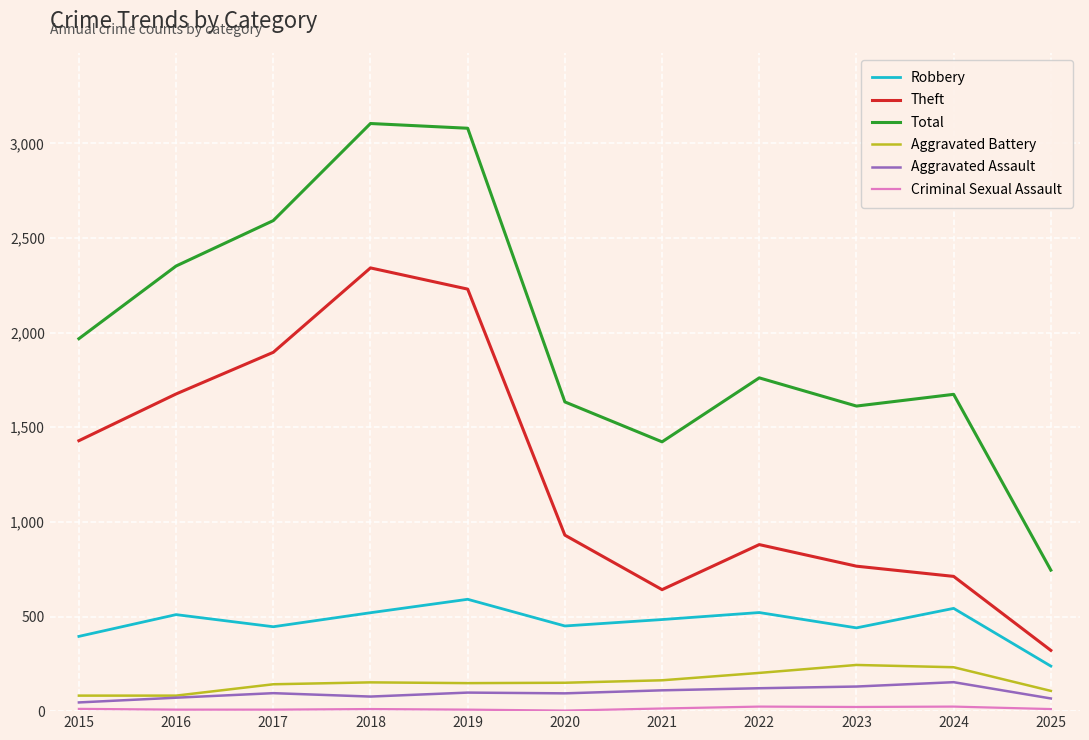

True or false: Aggravated Battery and Robbery cross at least once.

False